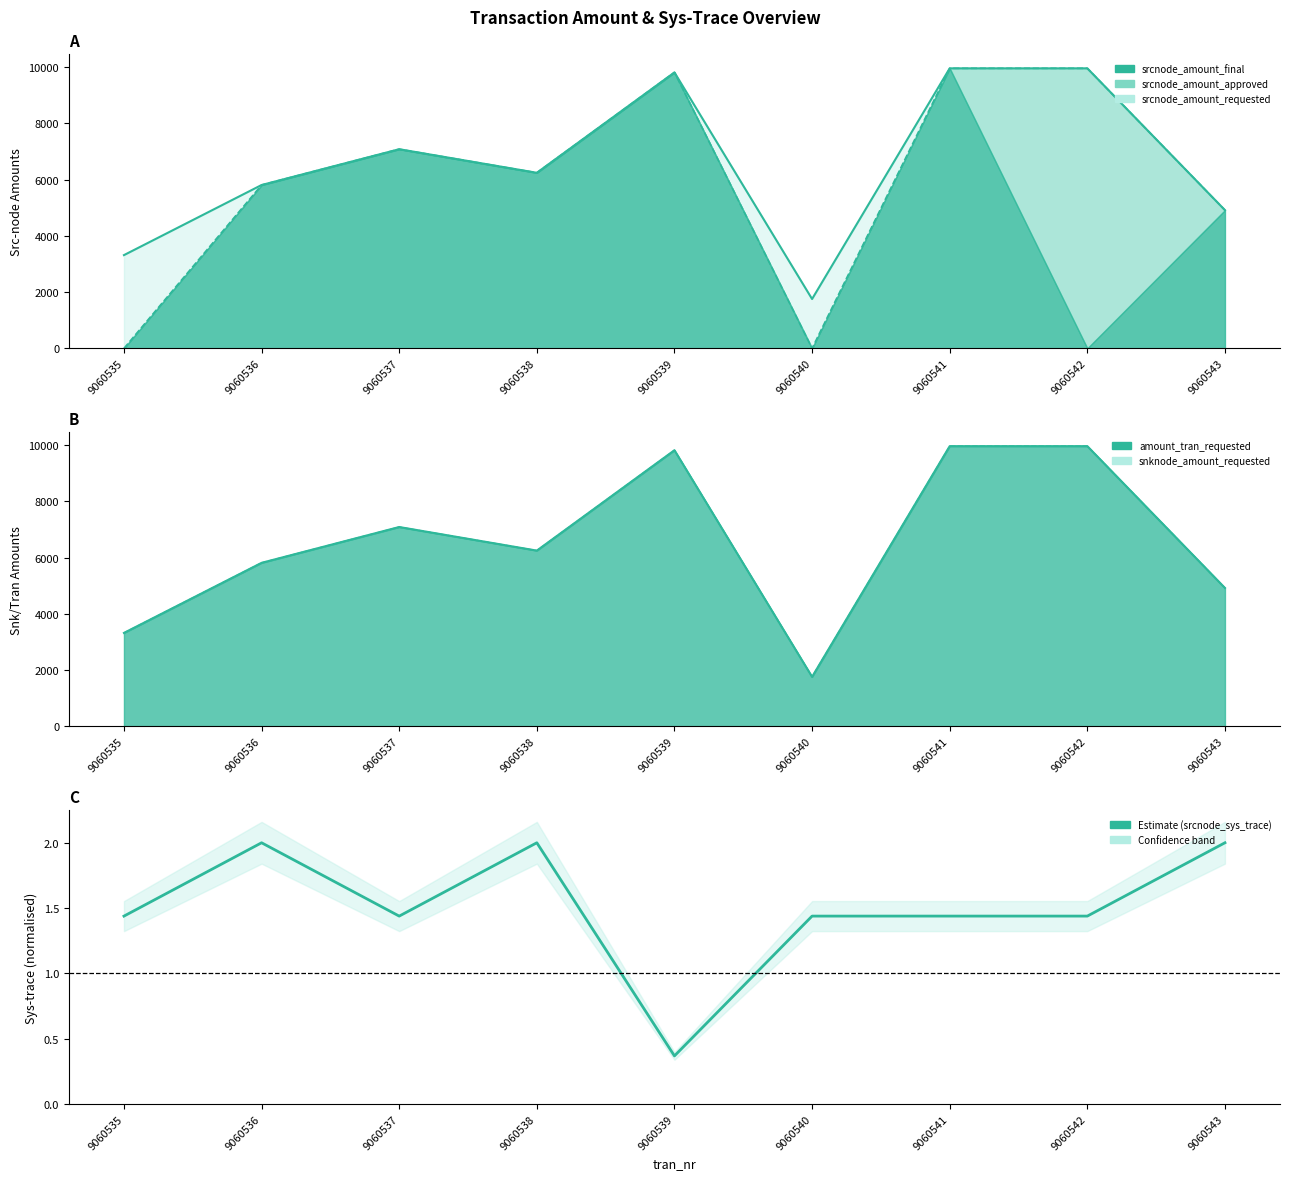

How many points are lower than both their immediate neighbors (excluding endpoints)?

2